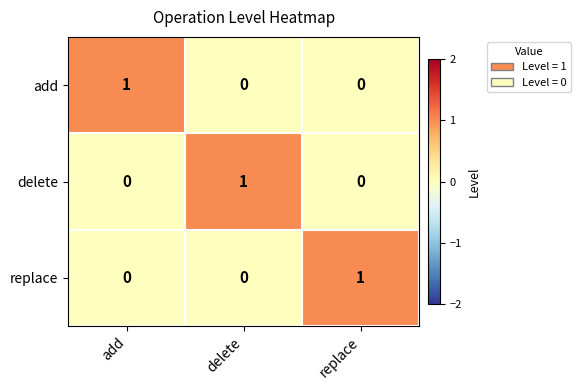

Reading left to right, transcribe all the data shown in this chart.

add: 1	0	0
delete: 0	1	0
replace: 0	0	1